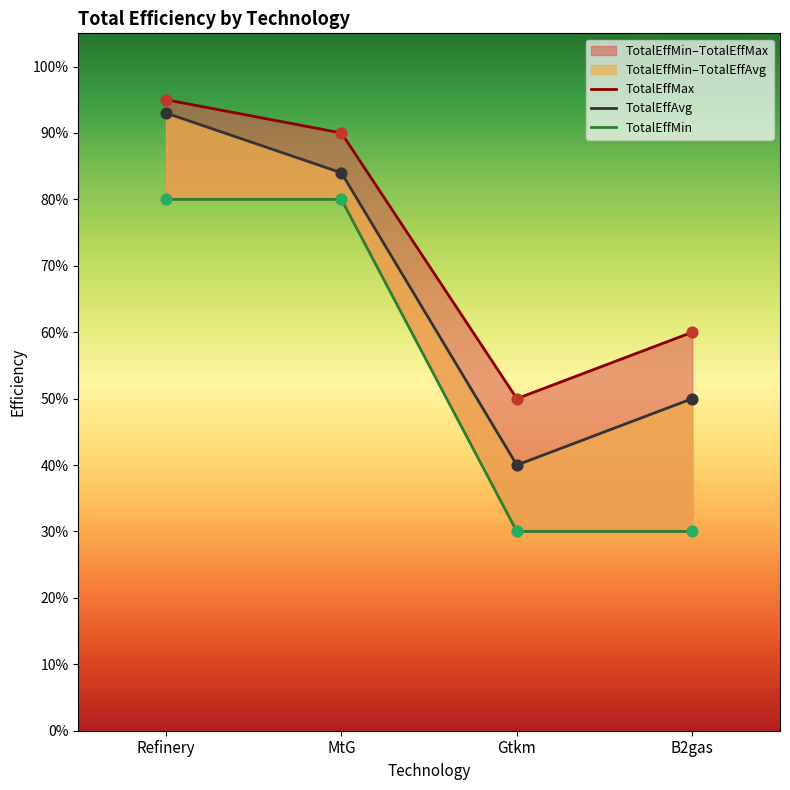

Which series has the widest spread of Y values?

TotalEffAvg